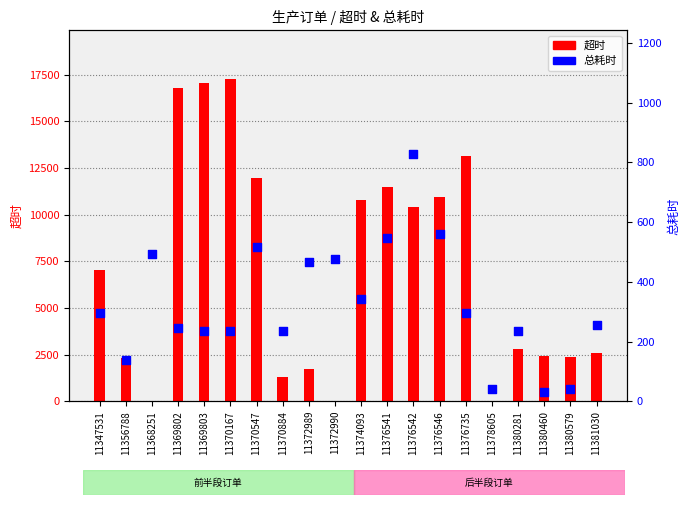

Is the value of 超时 at 11370884 greater than the value of 总耗时 at 11372990?

Yes